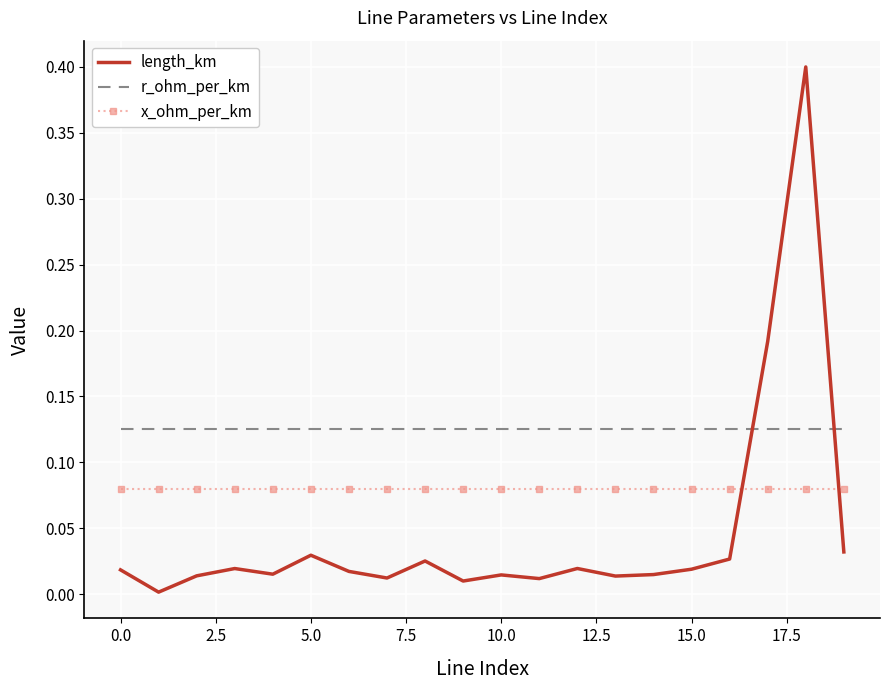

What is the greatest value displayed?

0.4